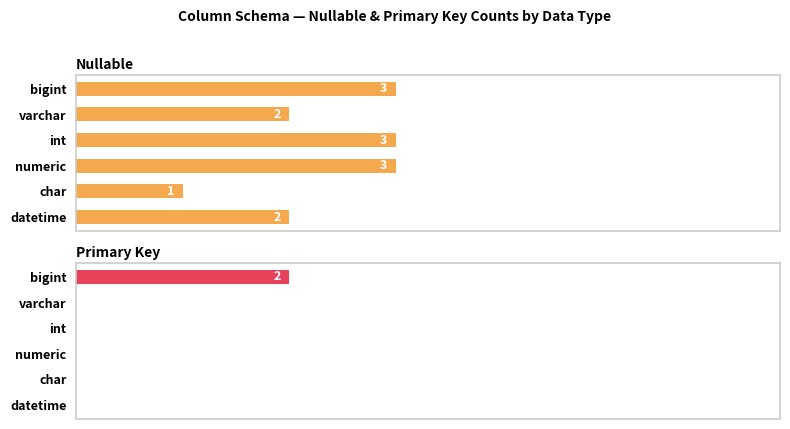

Is it true that Primary Key equals 0 at datetime?

True